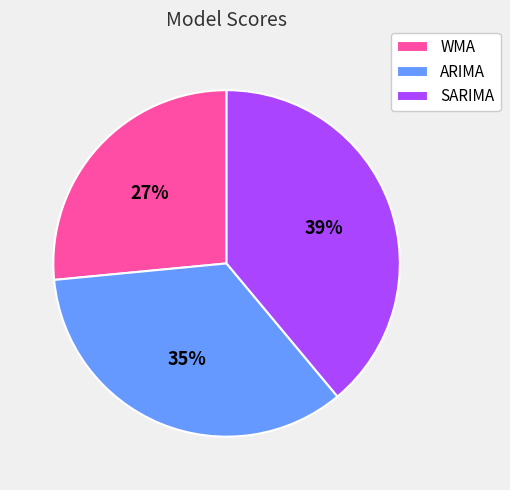

Which category has the biggest portion of the pie?

SARIMA